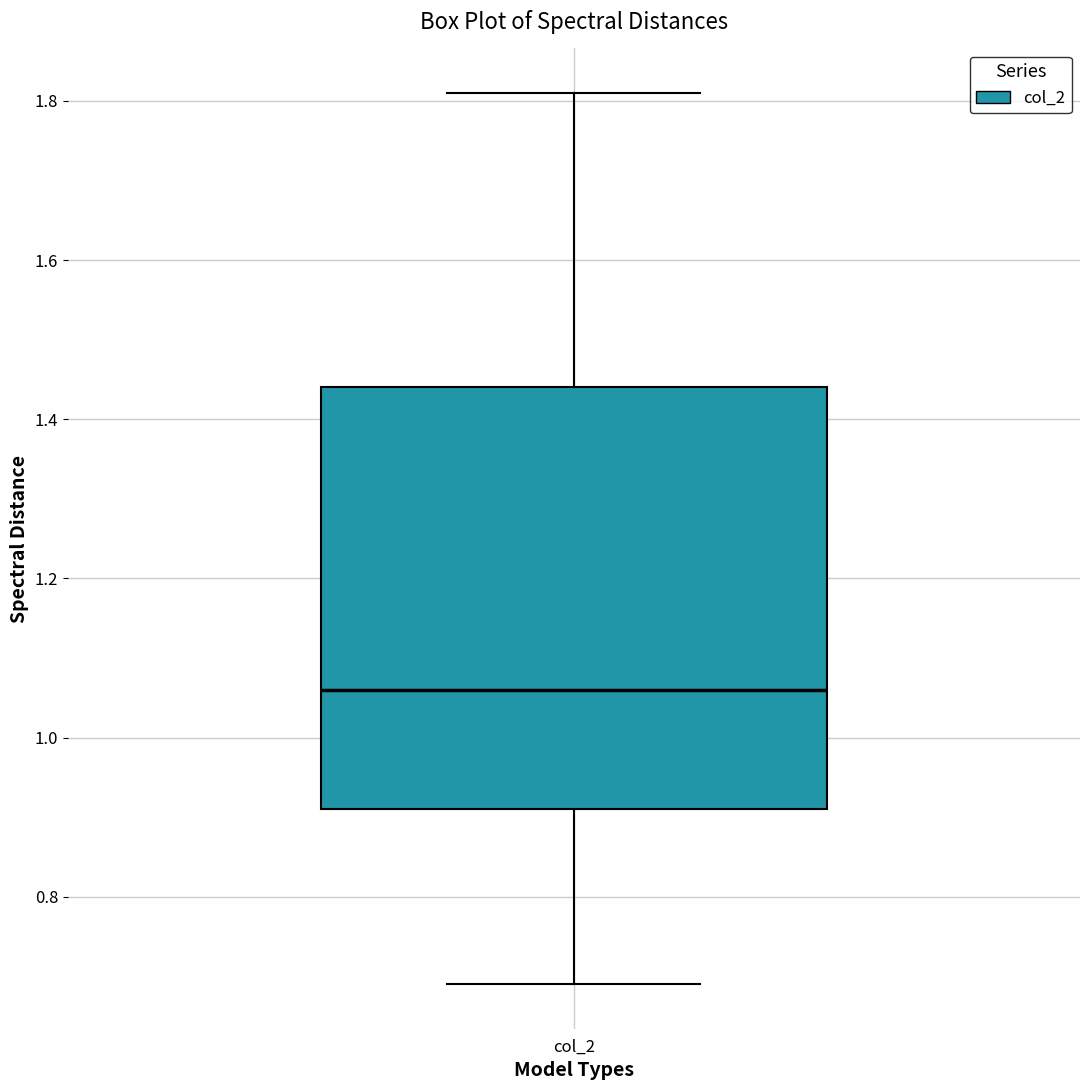

Read this box plot against the y-axis: the position of the median line, the range covered by the box, and the ends of both whiskers. The values are not printed on the chart, so give them approximately, as read against the axis.

median 1.06, box 0.92 to 1.44, whiskers 0.70 to 1.82